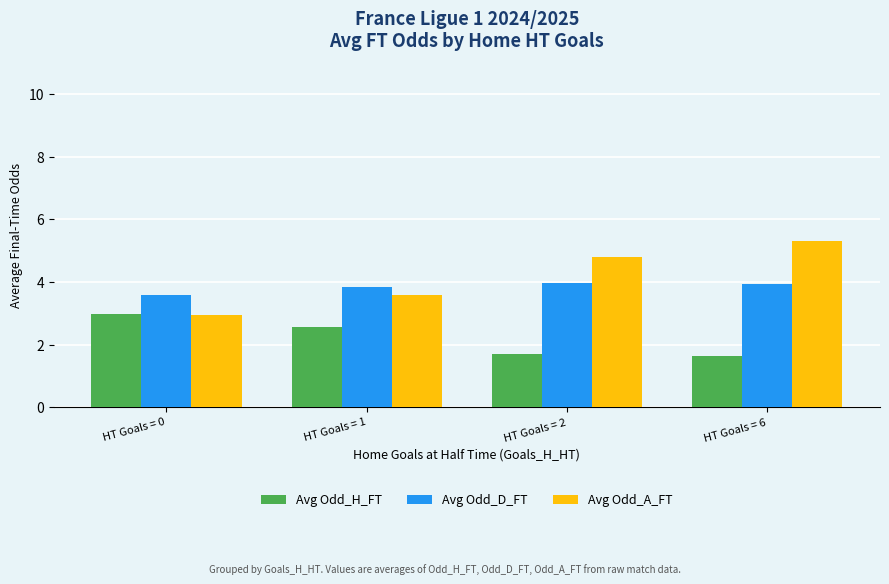

Rank the series by their maximum value, from lowest to highest.

Avg Odd_H_FT, Avg Odd_D_FT, Avg Odd_A_FT